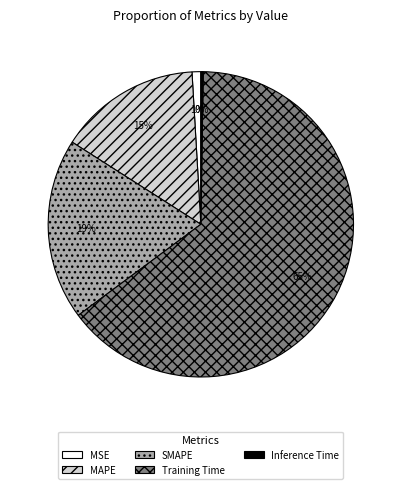

What is the ratio of the value at SMAPE to the value at Training Time?

0.3